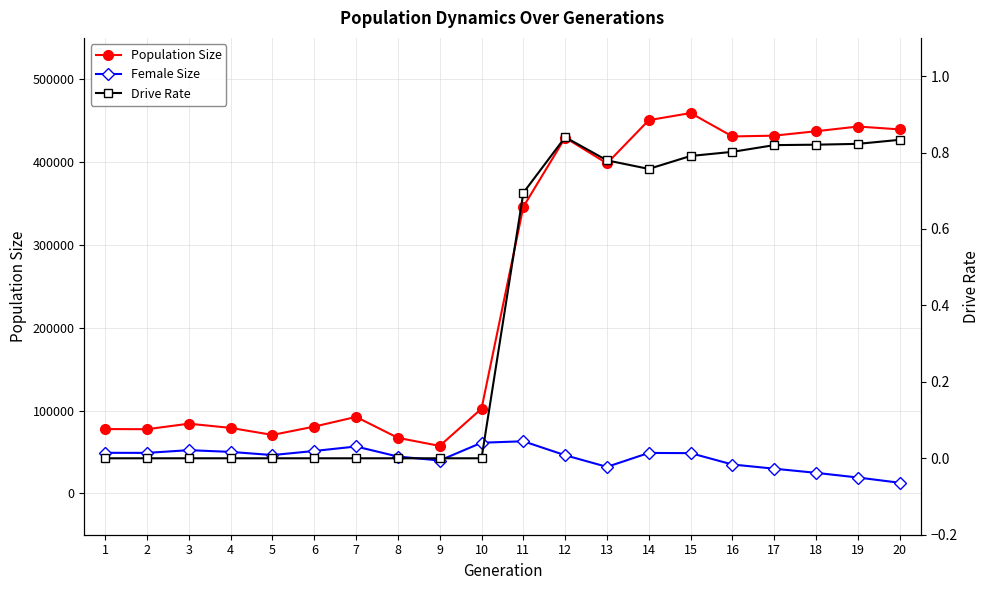

List the labels in order of Female Size value, smallest first.

20, 19, 18, 17, 13, 16, 9, 8, 12, 5, 15, 14, 2, 1, 4, 6, 3, 7, 10, 11